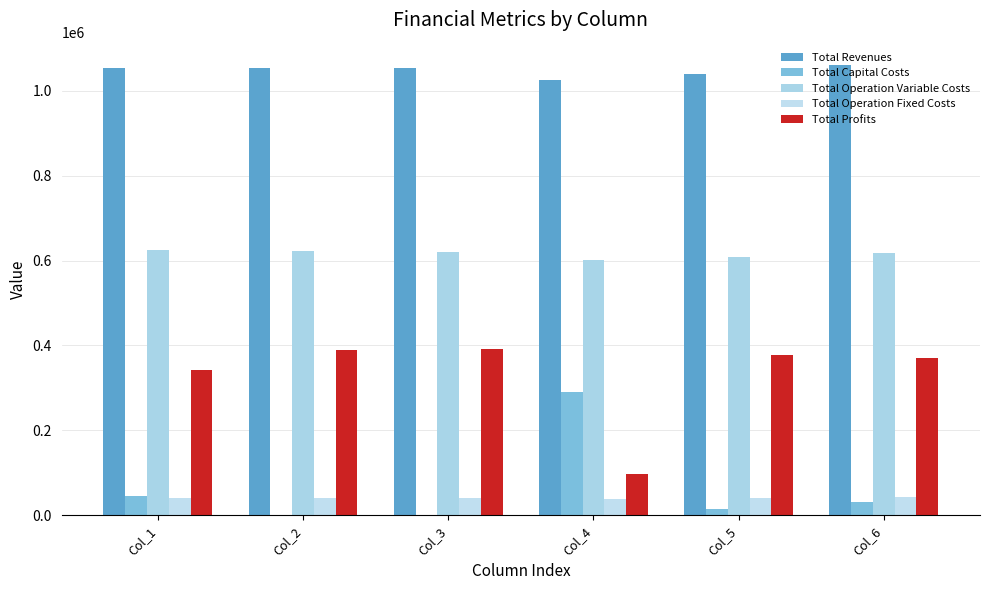

How many groups of bars are there?

6